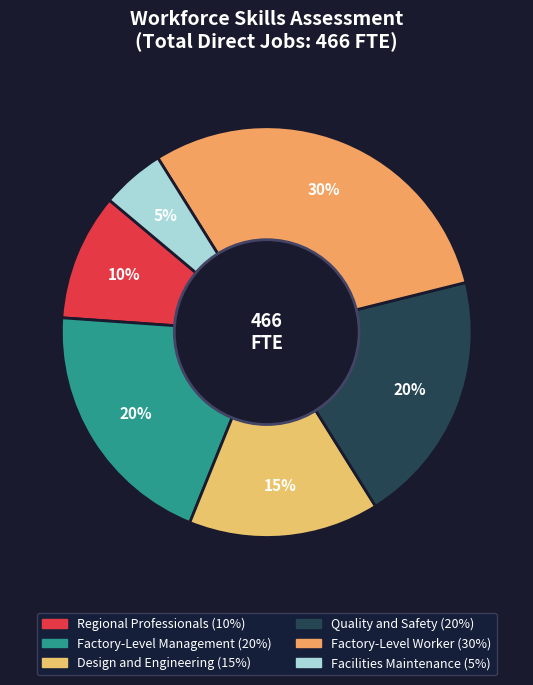

Which slice is the largest?

Factory-Level Worker